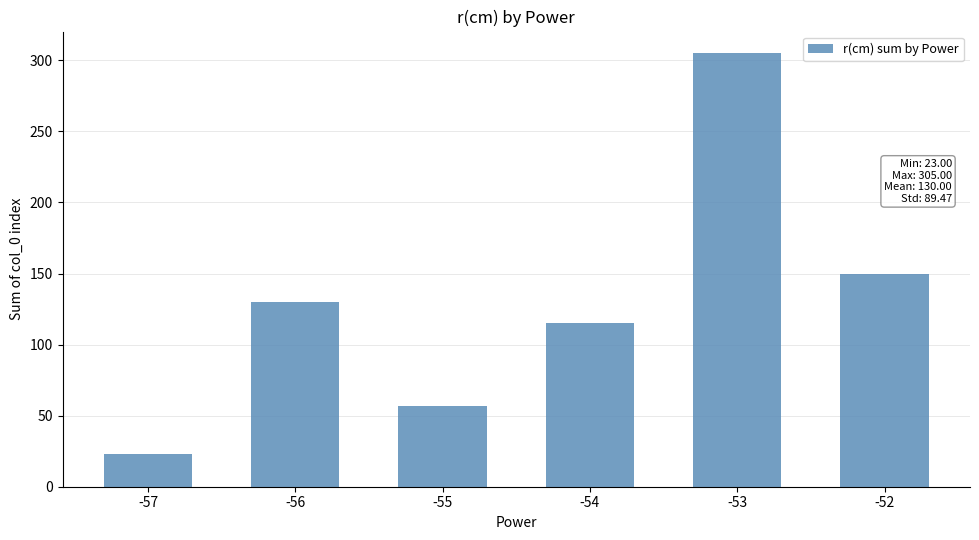

What is the difference between the maximum and second lowest values?

248